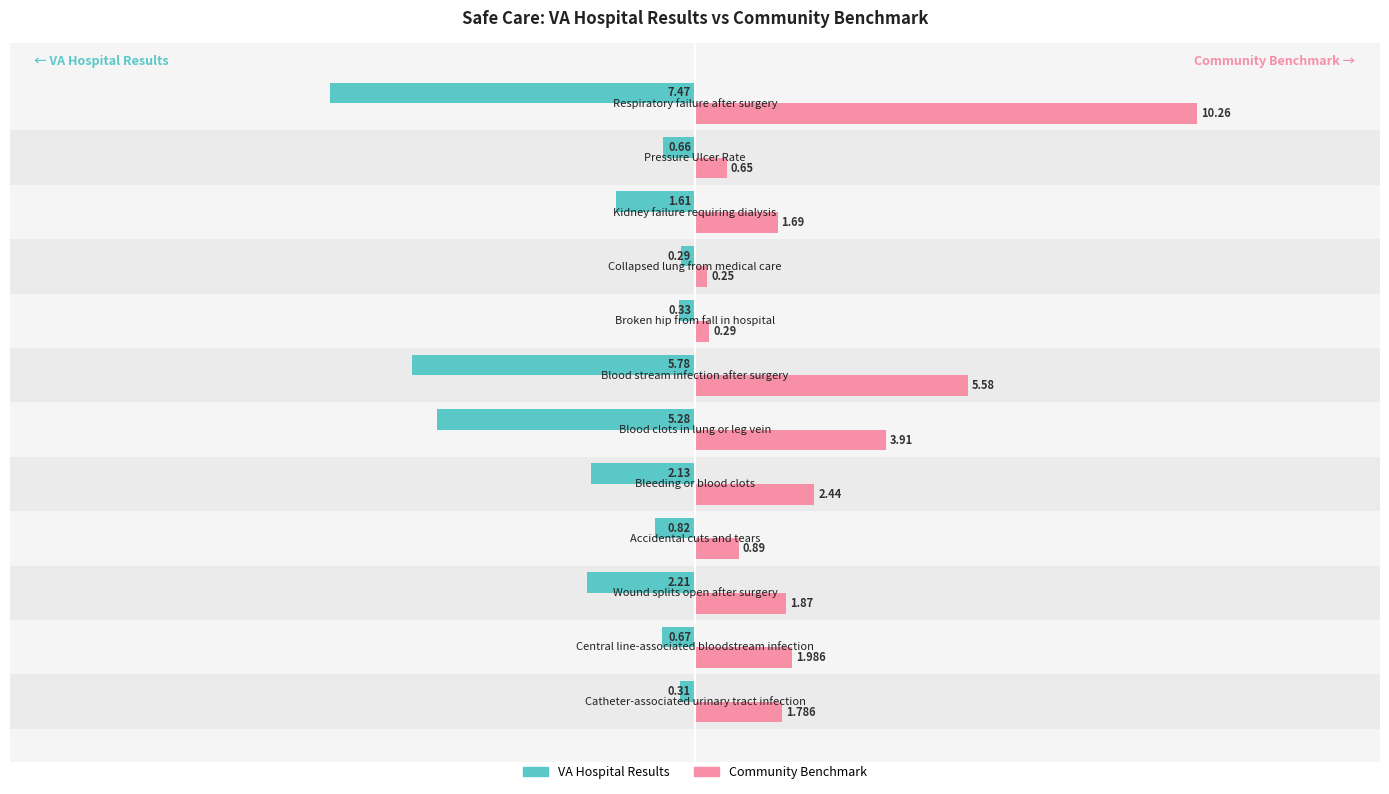

Rank the series at −15 from lowest to highest value.

VA Hospital Results, Community Benchmark